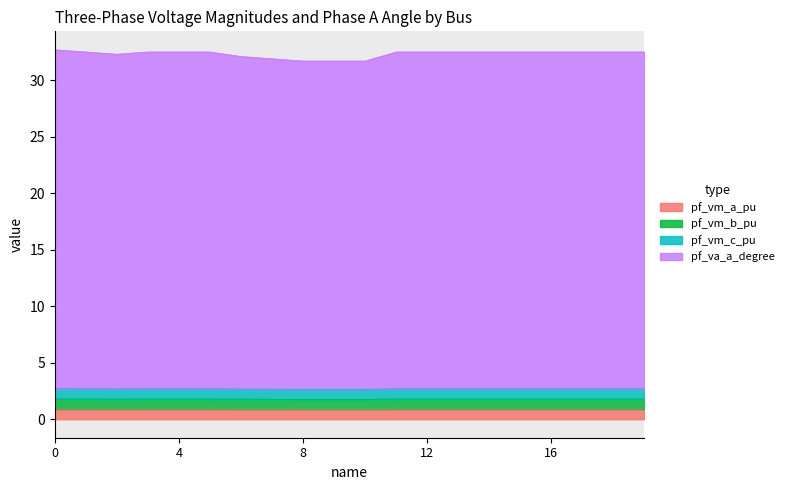

How many lines are shown in the chart?

4